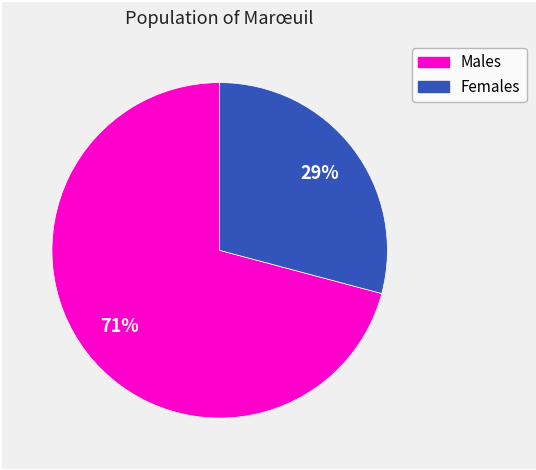

To the nearest percent, what is the average slice percentage?

50%